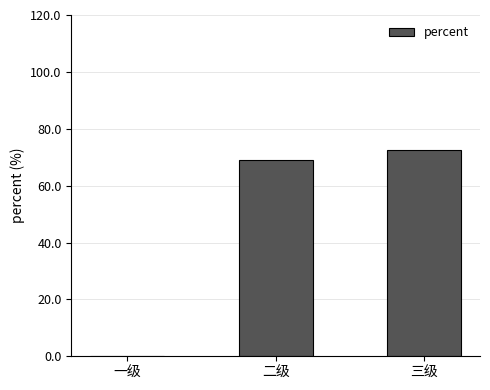

Rank the categories by value from lowest to highest.

一级, 二级, 三级